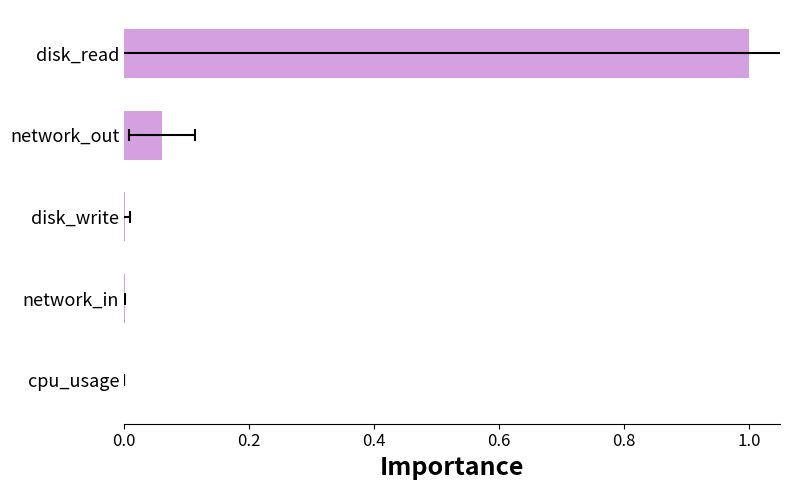

How many bars are there in total?

5